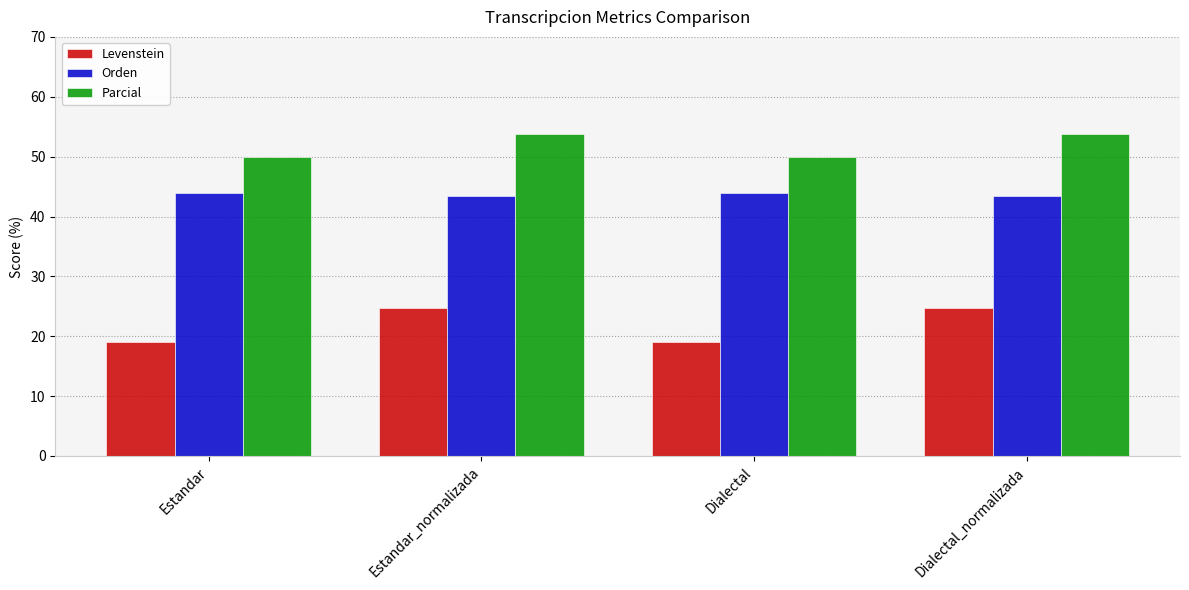

What value does the Levenstein series have at Estandar_normalizada?

24.7